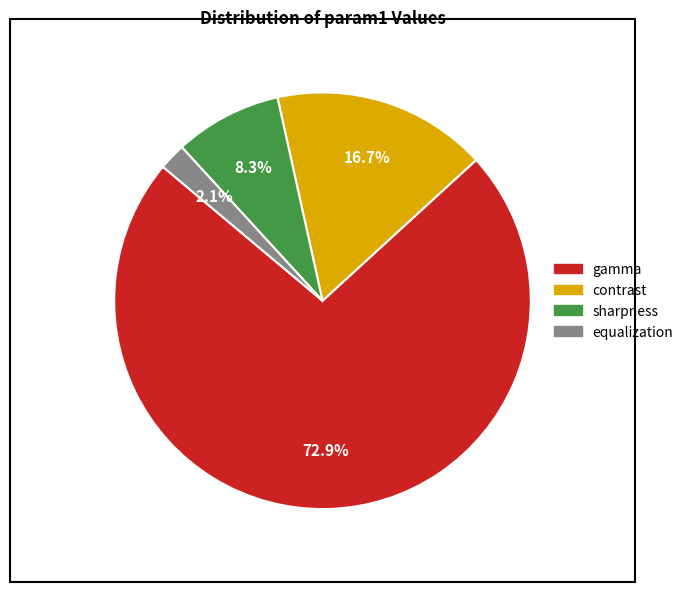

What percentage is the equalization slice, to the nearest percent?

2%